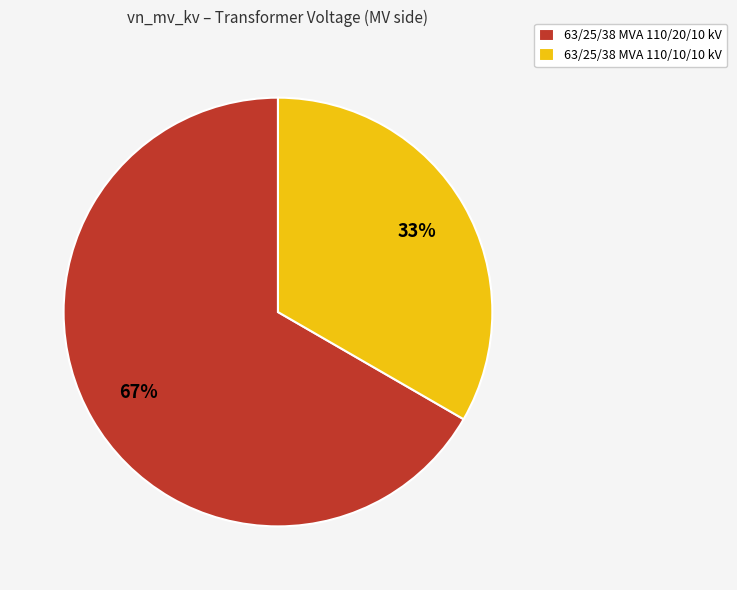

To the nearest percent, what portion does 63/25/38 MVA 110/20/10 kV represent?

67%